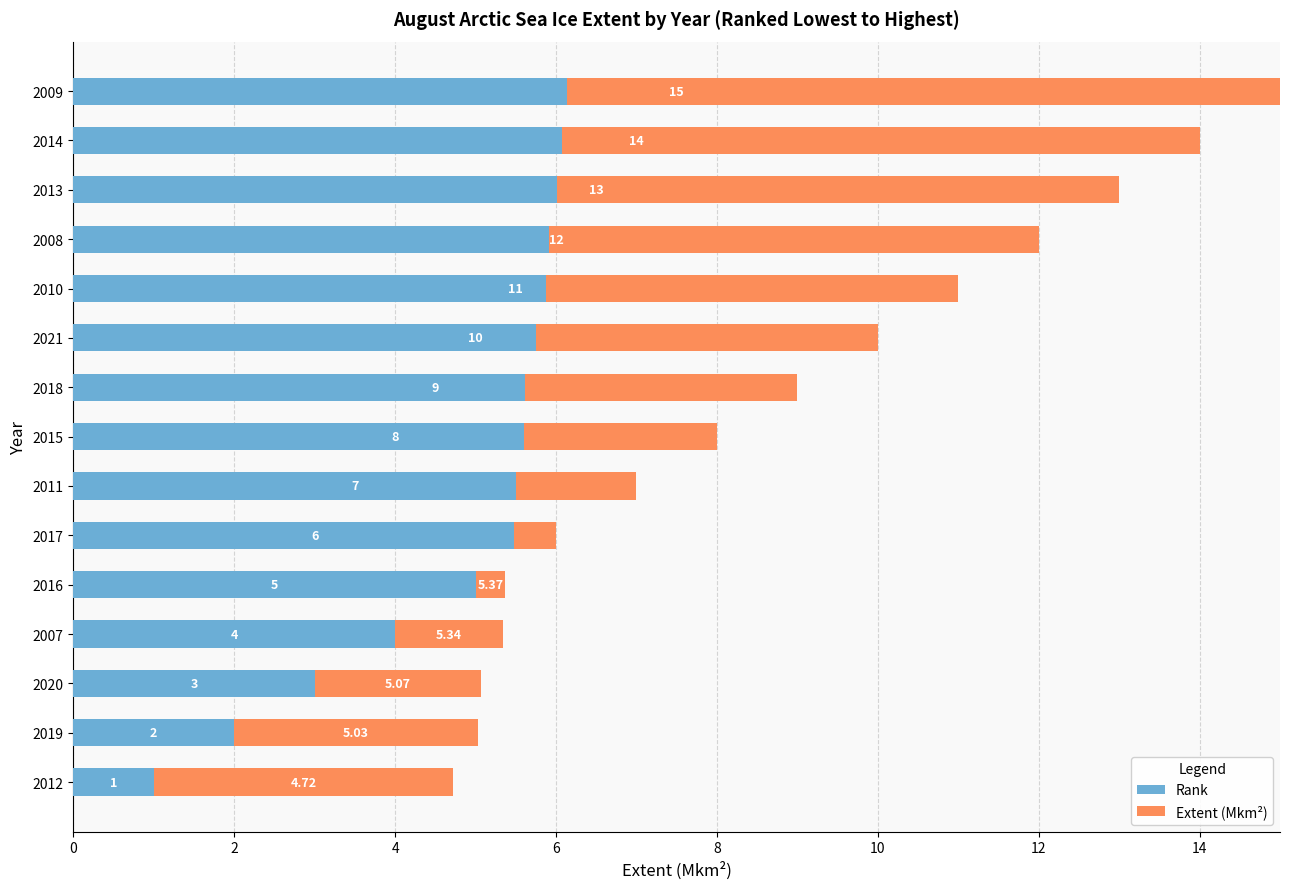

At how many categories does at least one series exceed 8?

7